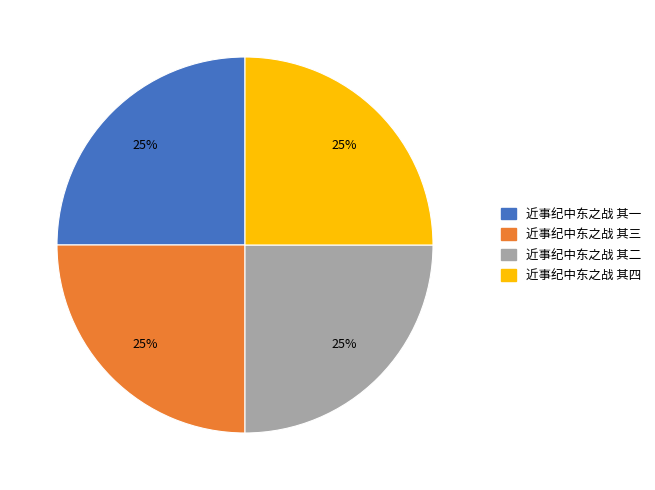

Is it true that 近事纪中东之战 其一 is 25% of the pie?

True